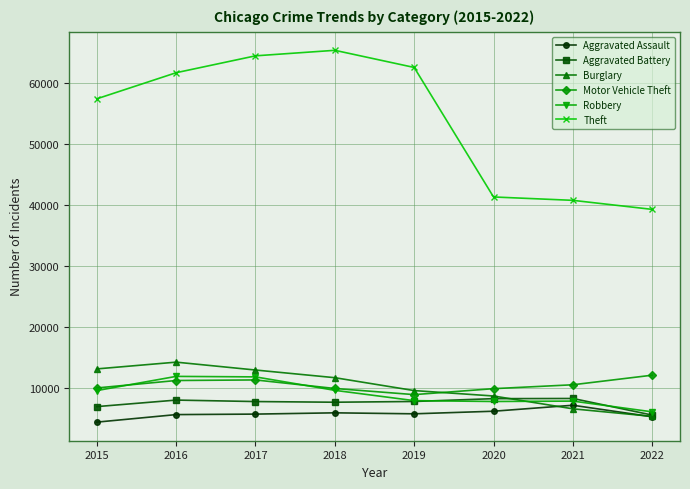

What is the value of the Aggravated Battery point at the 3rd from the left?

7845